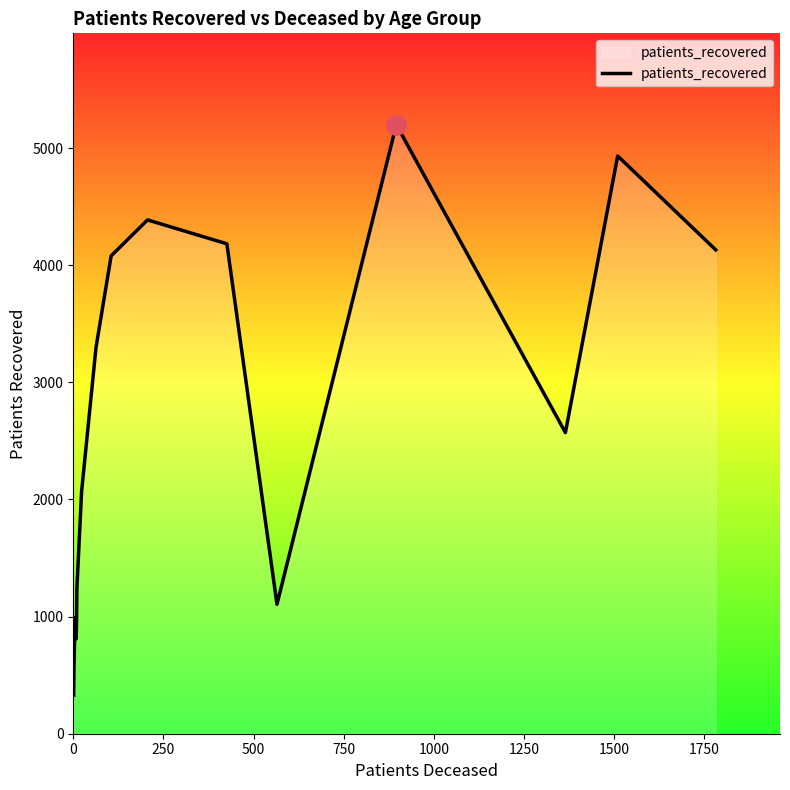

Reading left to right, what are all the values shown in this chart?

328	570	990	810	944	1237	2065	3297	4080	4387	4183	1105	5200	2571	4933	4131